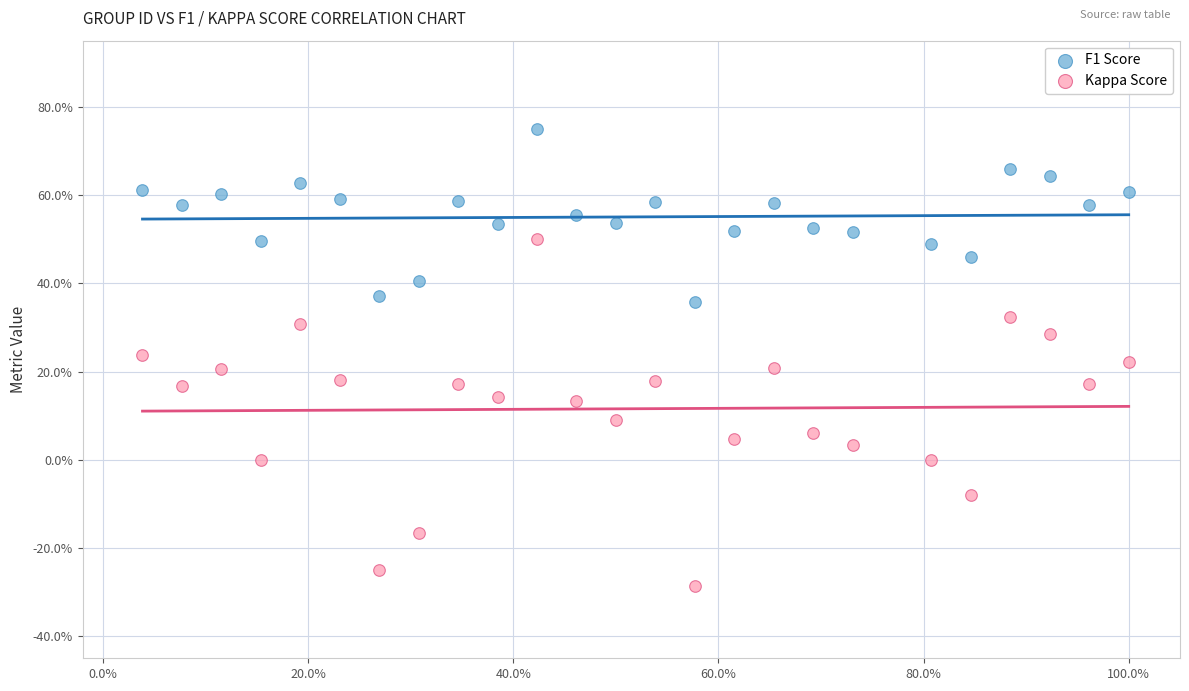

What are all the series names shown in the legend?

F1 Score, Kappa Score